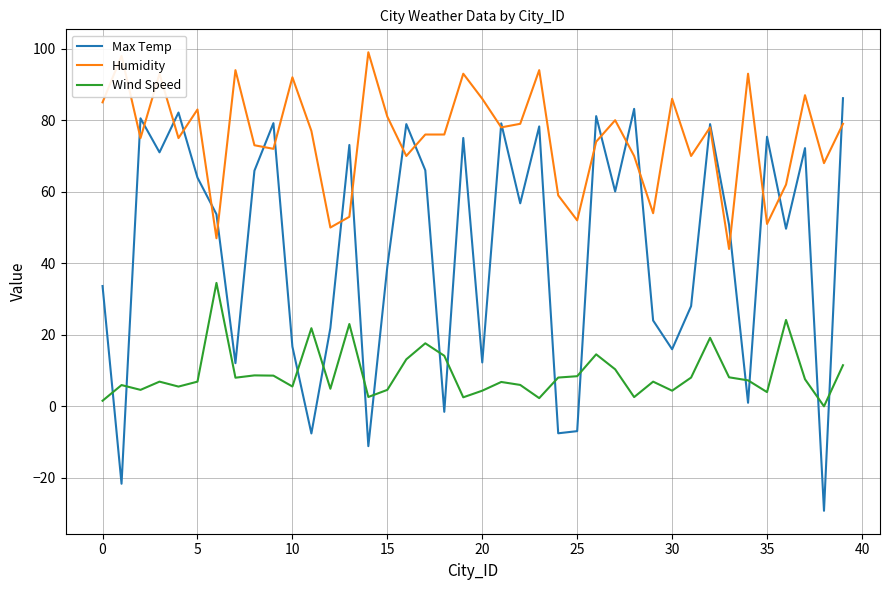

How many intersections are there between Max Temp and Wind Speed?

14